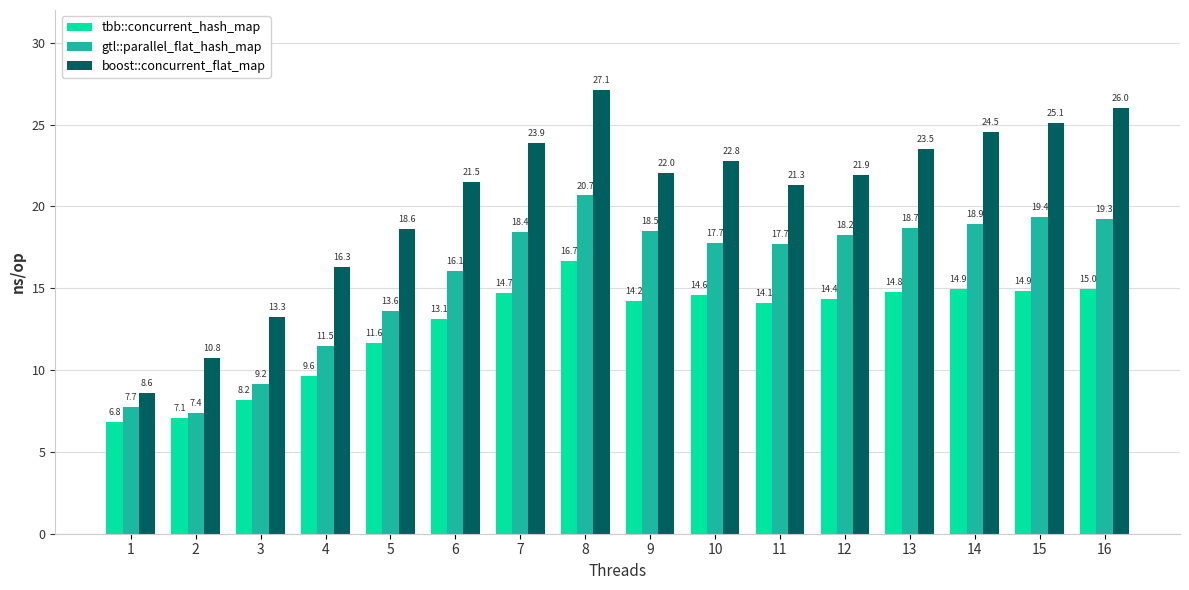

At which label does tbb::concurrent_hash_map reach its peak?

8